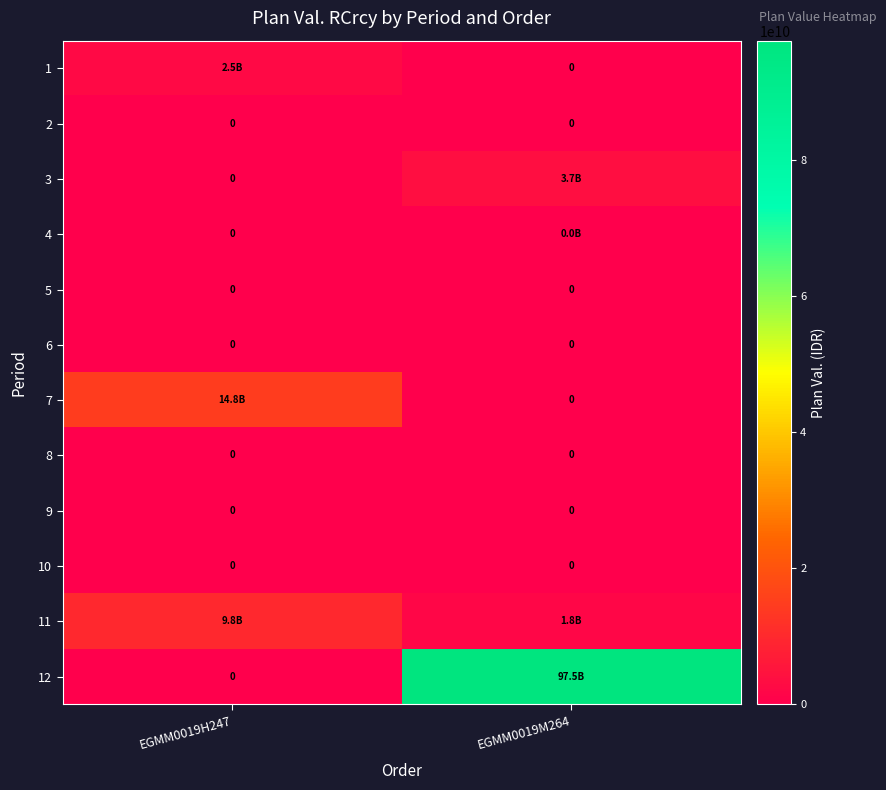

Between EGMM0019H247 and EGMM0019M264, which is larger?

EGMM0019H247